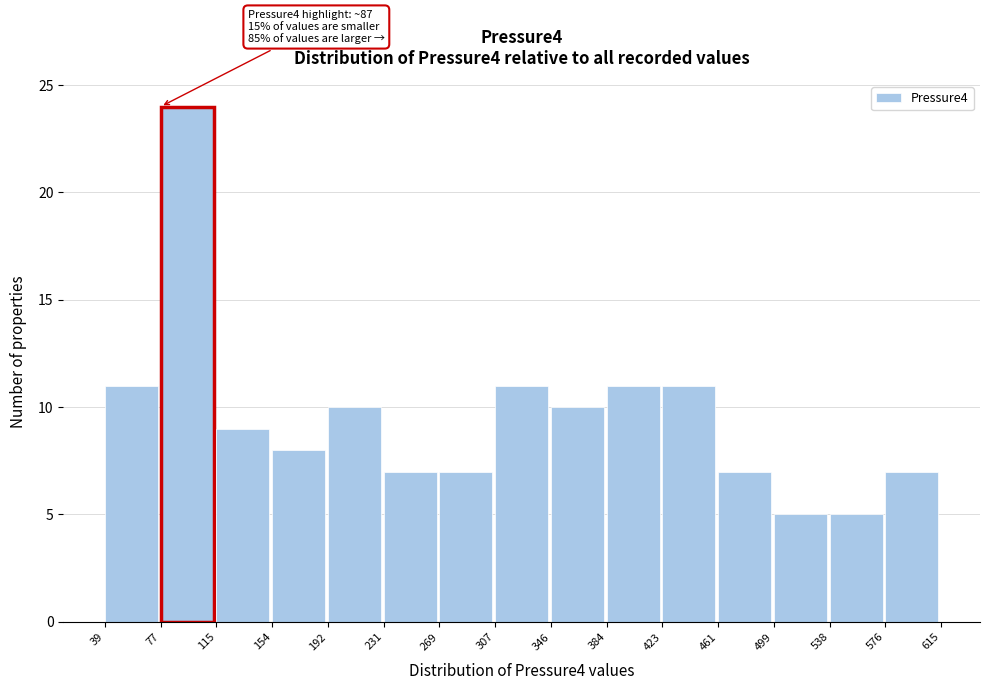

Over which range of the x-axis is the bar tallest?

77 to 115